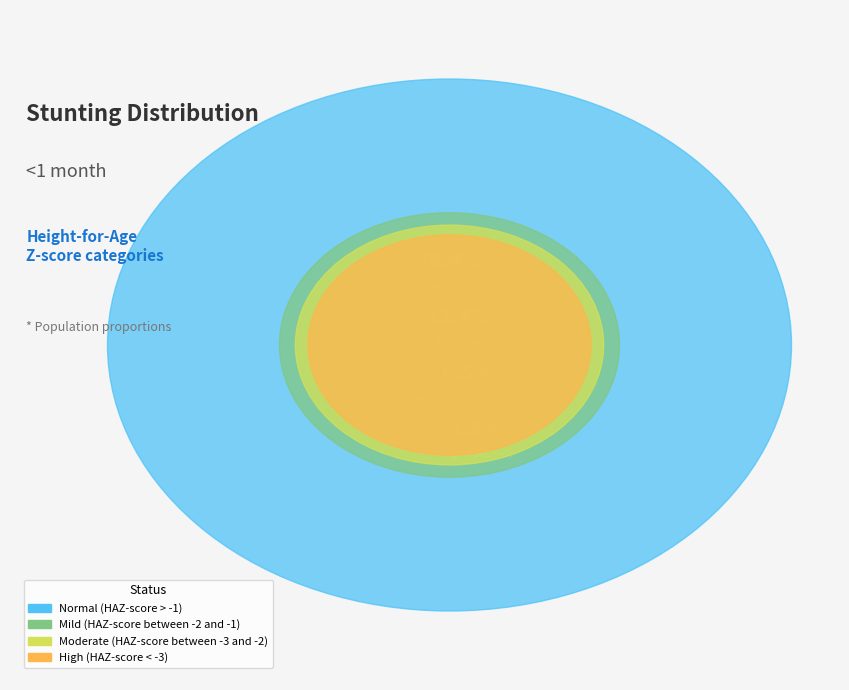

Count the number of slices in the pie.

4